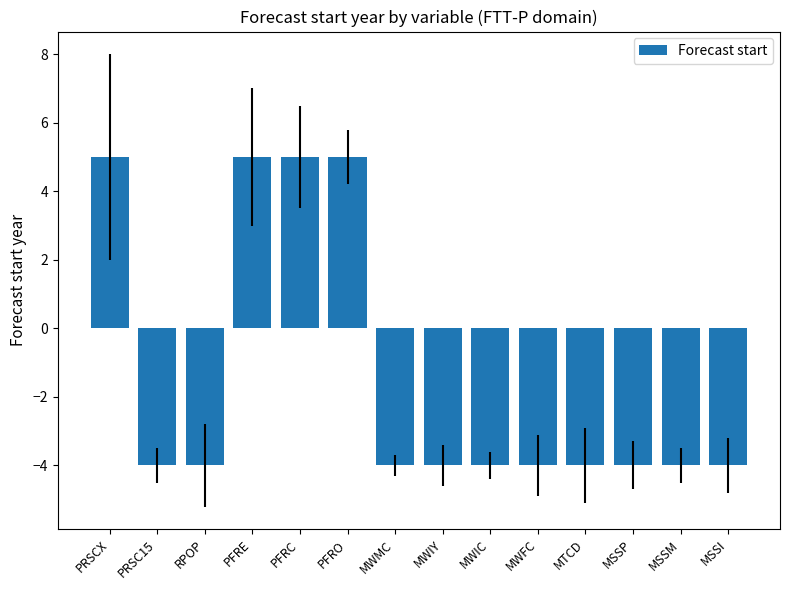

Are the bars grouped side by side (vs. stacked)?

No